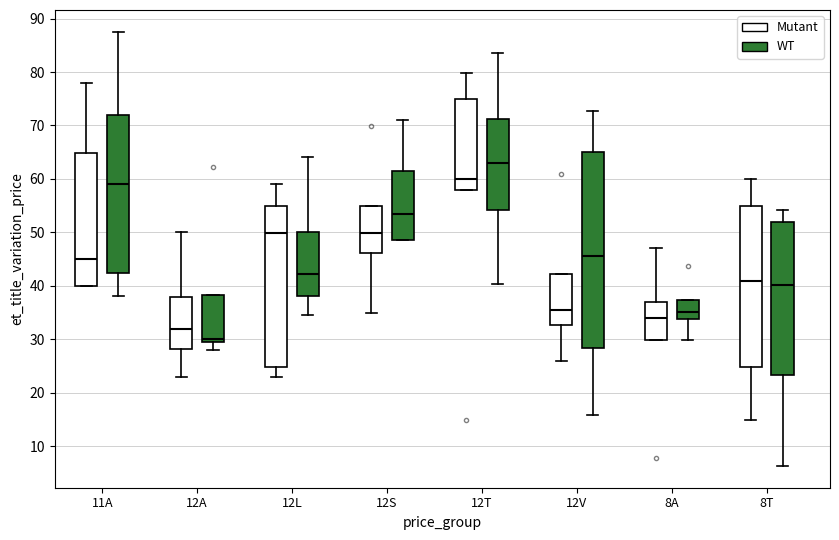

Where does the median line of the box for 12V (WT) sit on the y-axis? The values are not printed on the chart, so give them approximately, as read against the axis.

46